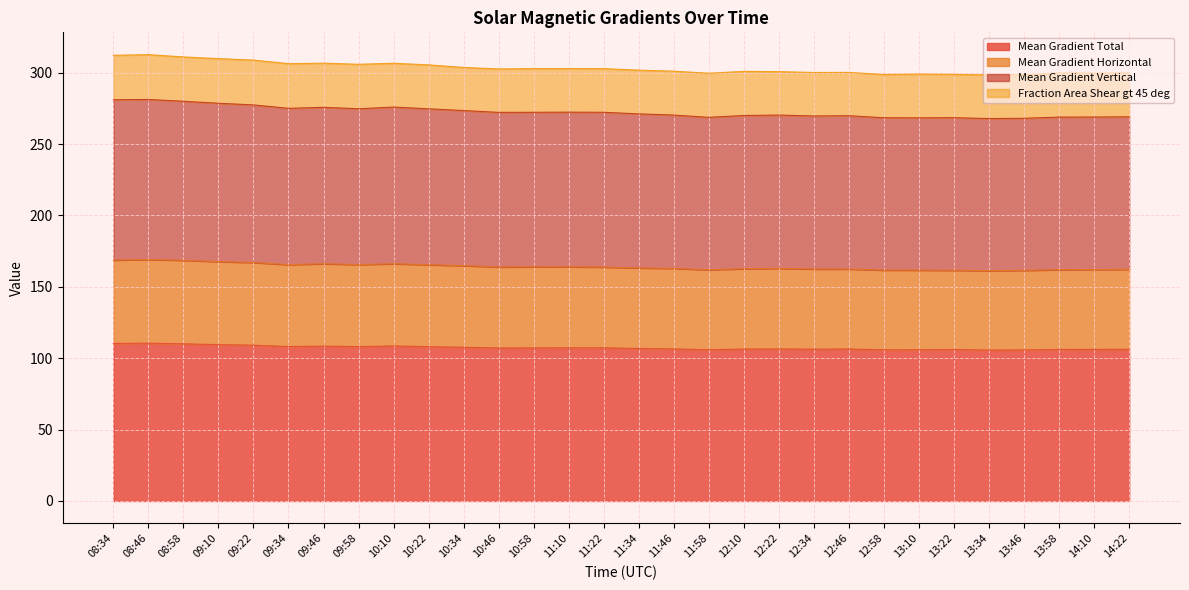

What is the difference between the second highest and minimum values in the Mean Gradient Total series?

4.6